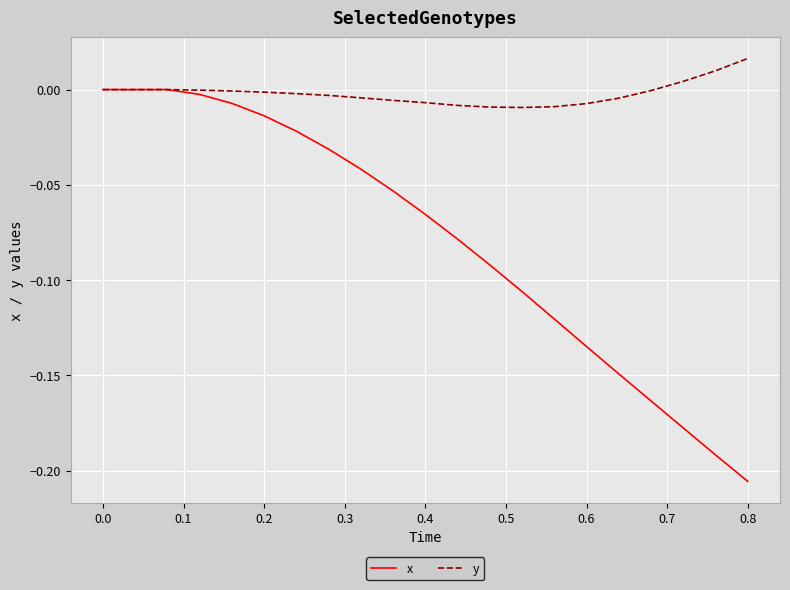

Which series has the largest total across all categories?

y